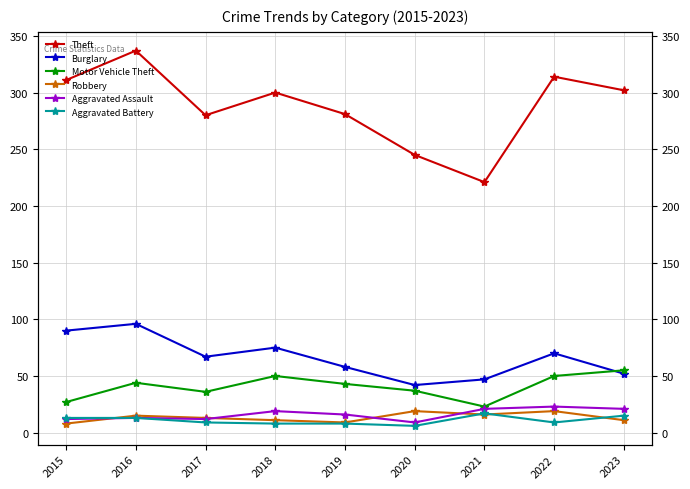

What is the average value of the Aggravated Battery series?

11